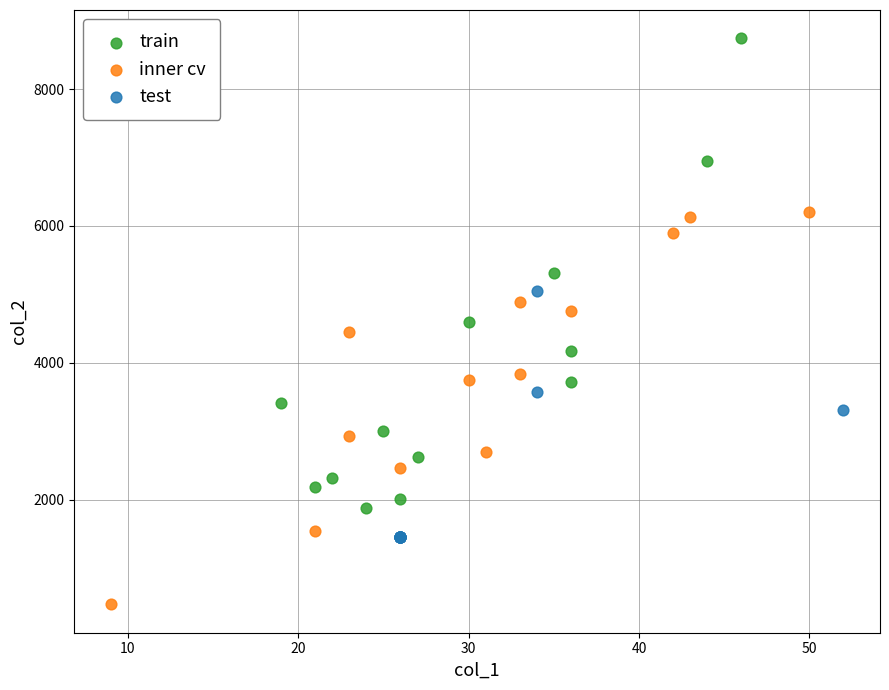

Which series contains the highest Y value?

train